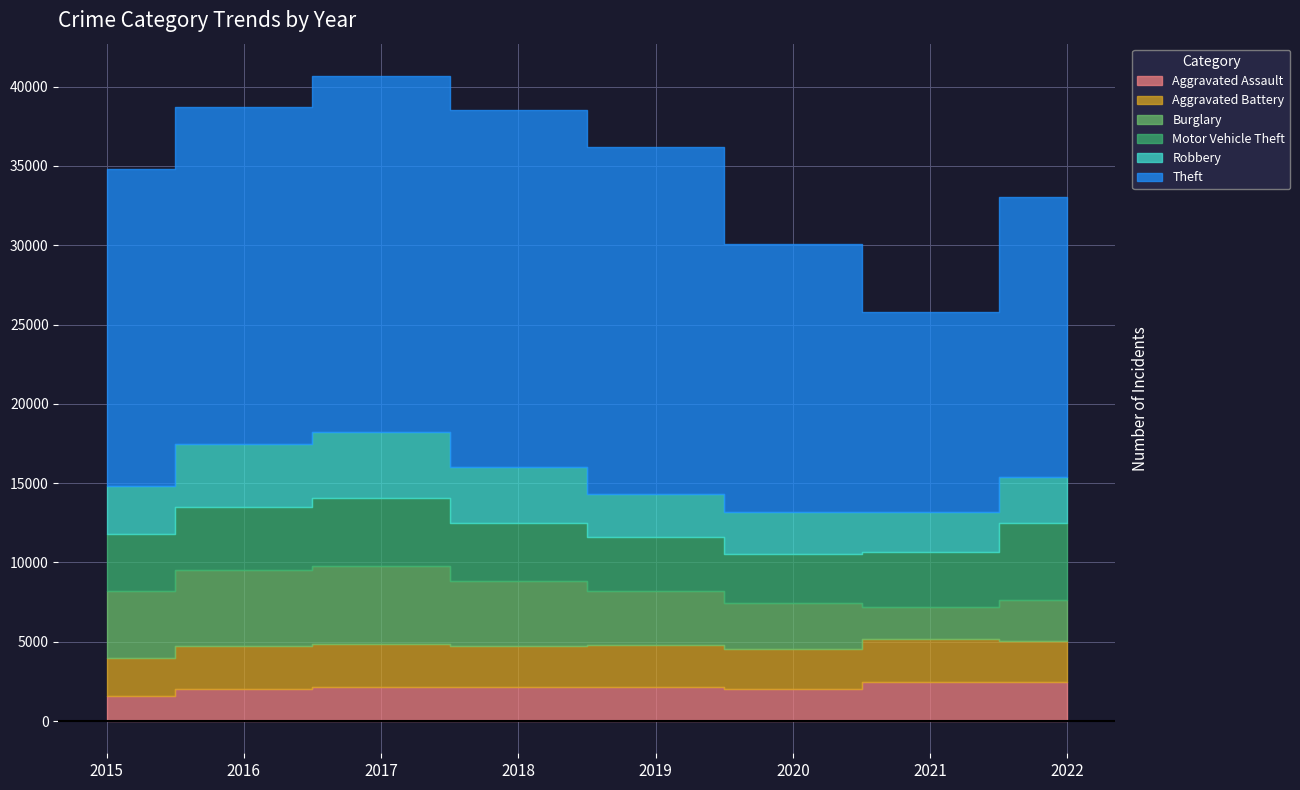

At which category does the chart reach its minimum across all series?

2015